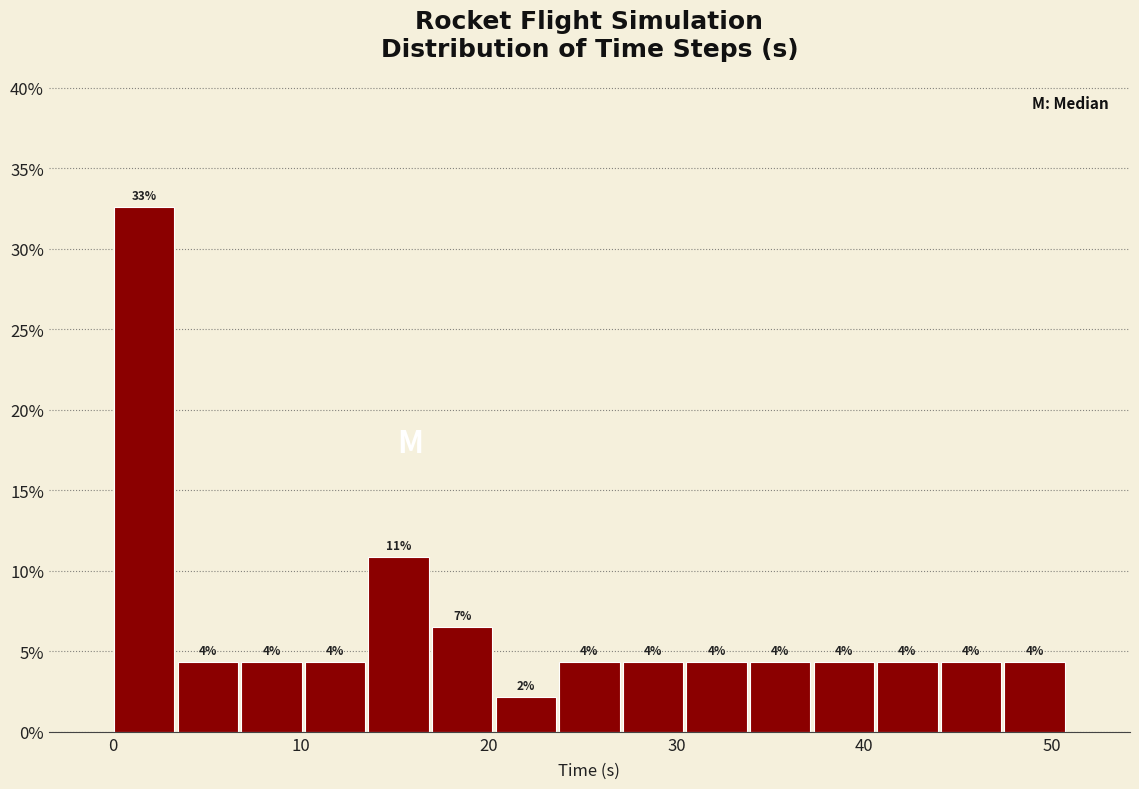

Read against the x-axis, roughly where is the centre of the tallest bar?

2